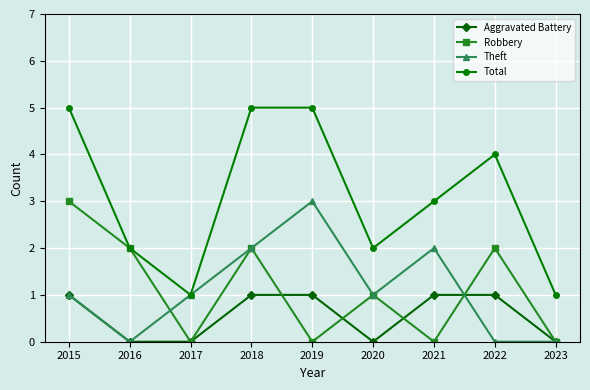

Reading left to right, list all the values displayed in this chart.

Aggravated Battery: 1	0	0	1	1	0	1	1	0
Robbery: 3	2	0	2	0	1	0	2	0
Theft: 1	0	1	2	3	1	2	0	0
Total: 5	2	1	5	5	2	3	4	1